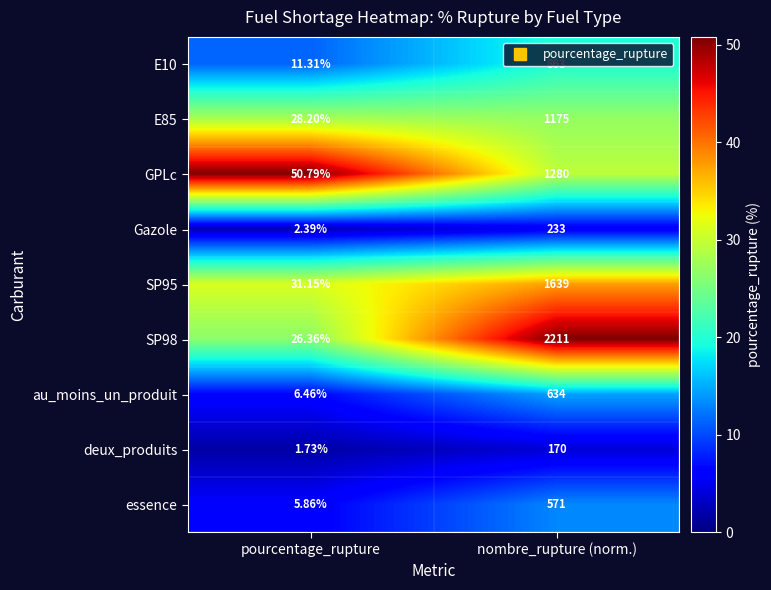

Which category has the highest value in the E85 series?

nombre_rupture (norm.)